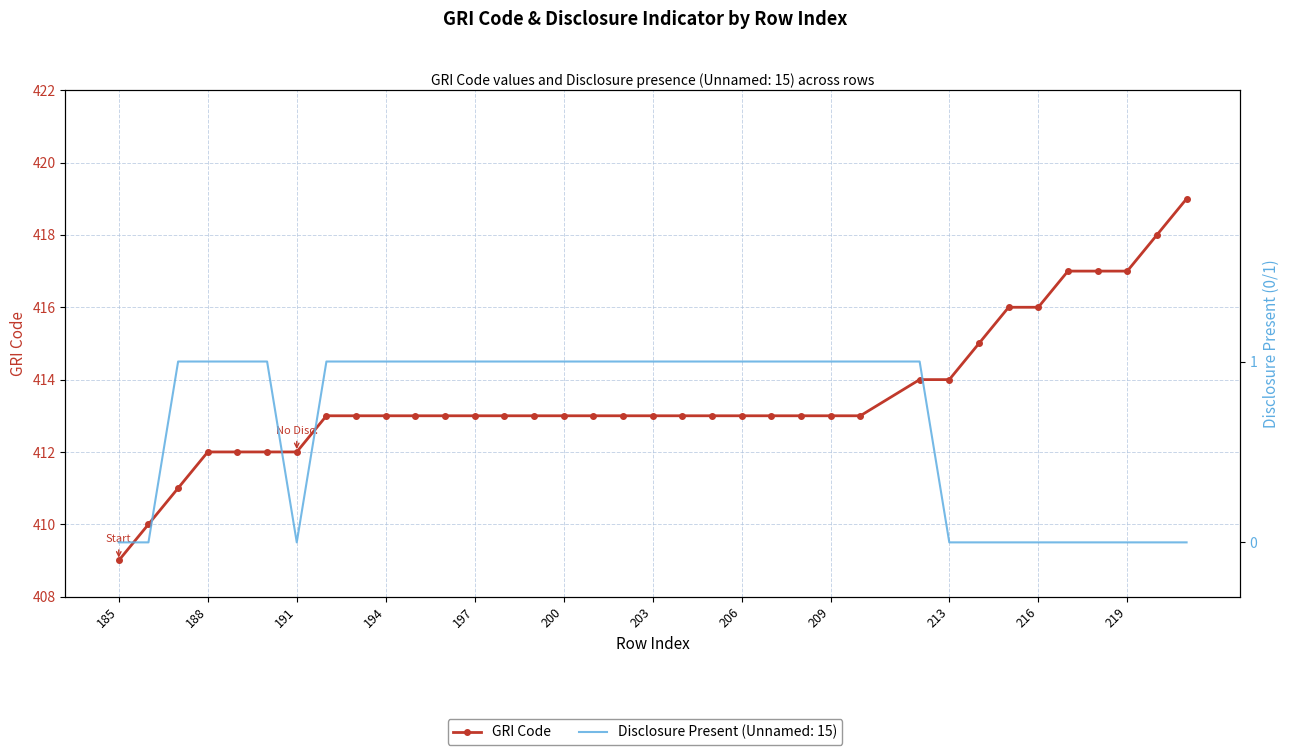

Count the number of categories in the chart.

36